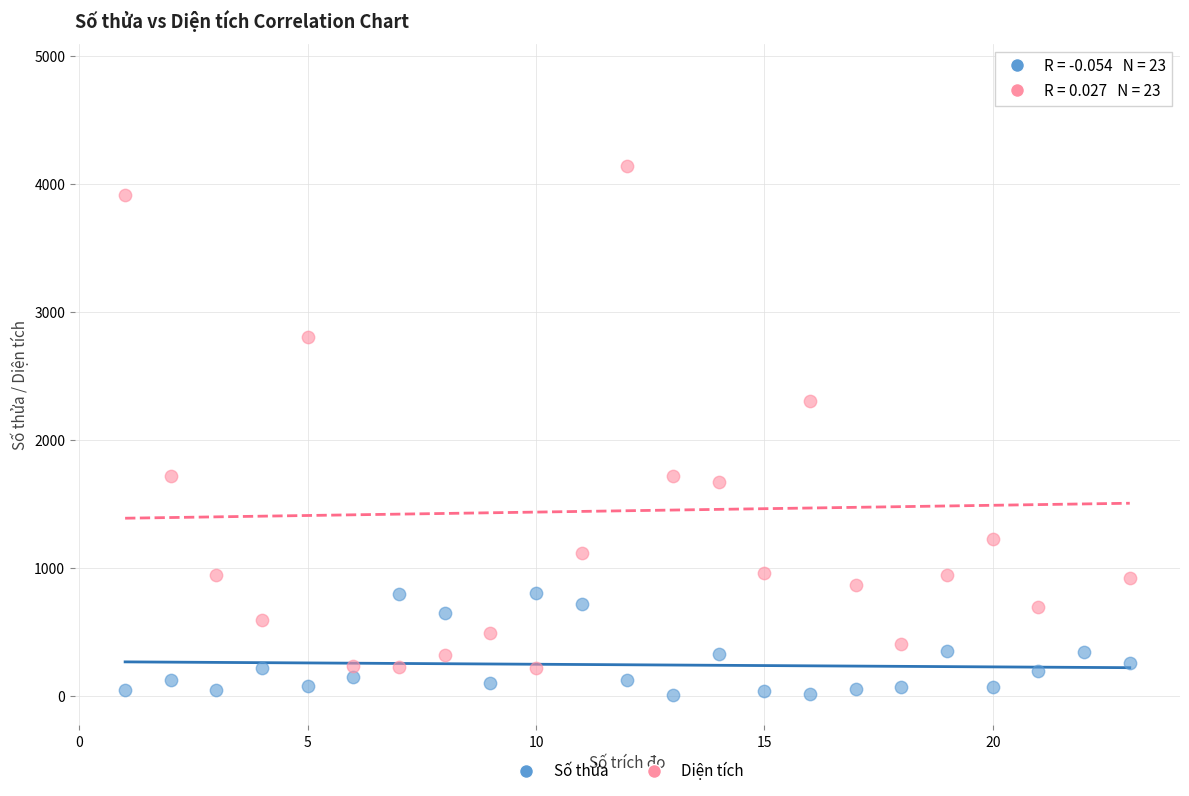

What is the X range (max minus min) for the scatter plot?

22.0